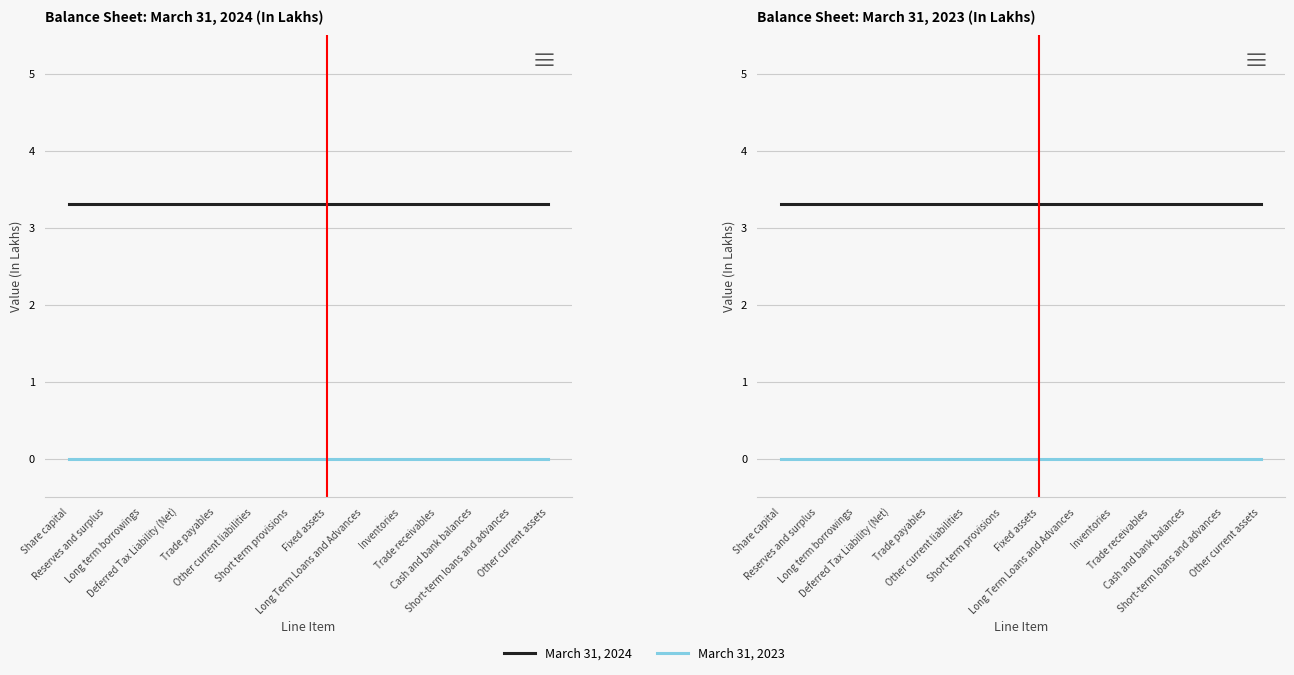

Which label corresponds to the smallest value in the chart?

Share capital